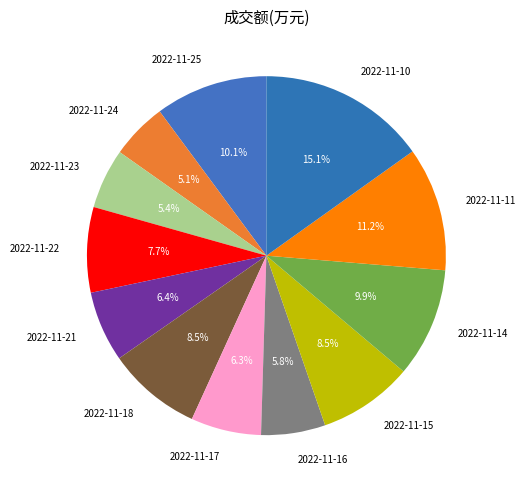

To the nearest percent, what portion does 2022-11-23 represent?

5%